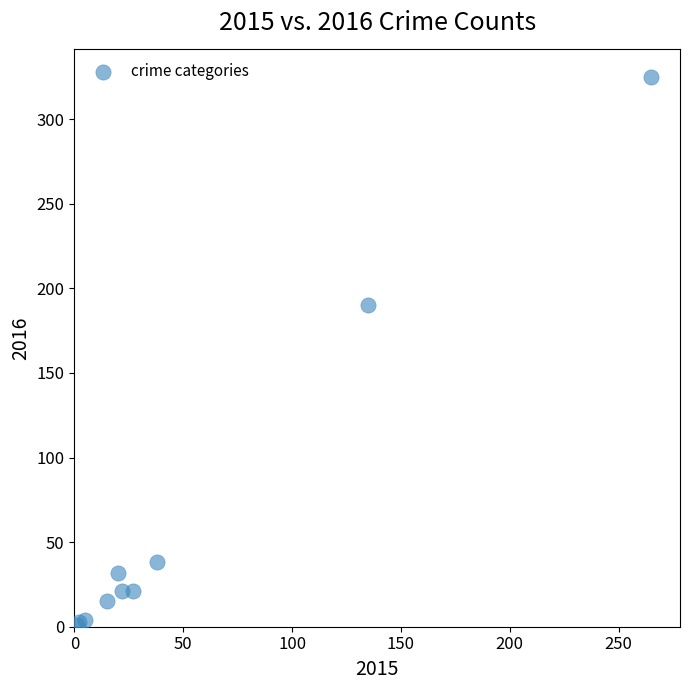

What Y value in the scatter plot is closest to 163?

190